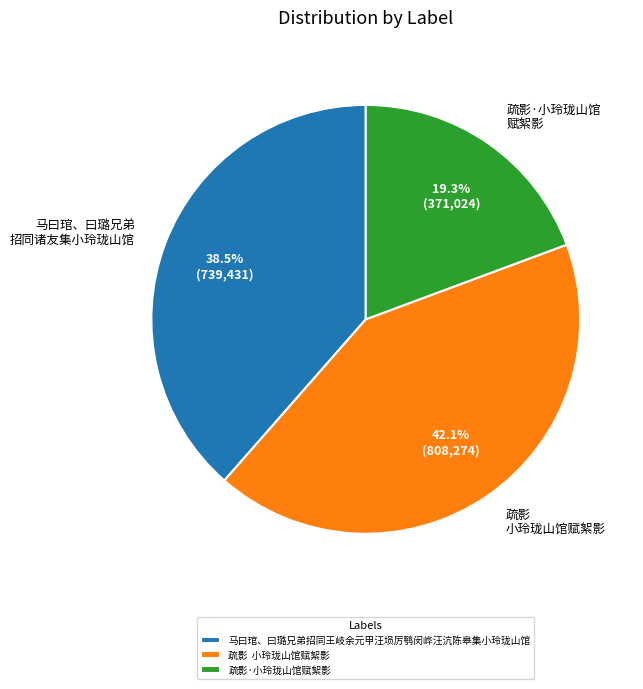

What percentage do 疏影·小玲珑山馆赋絮影 and 疏影 小玲珑山馆赋絮影 together represent?

61.5%